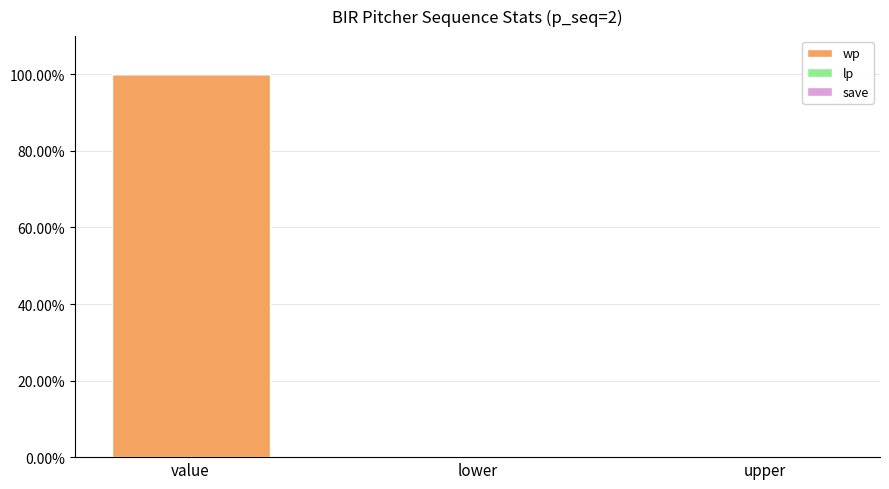

What is the greatest value displayed?

100